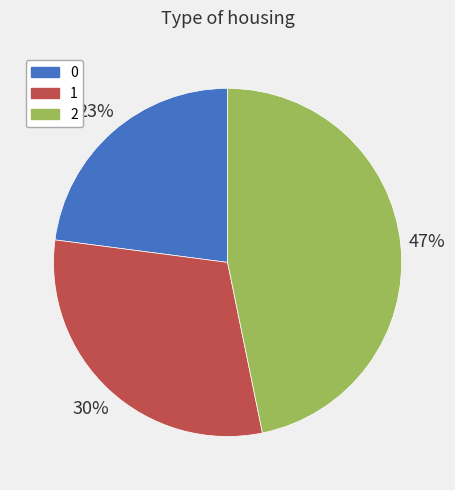

What percentage is the 0 slice, to the nearest percent?

23%